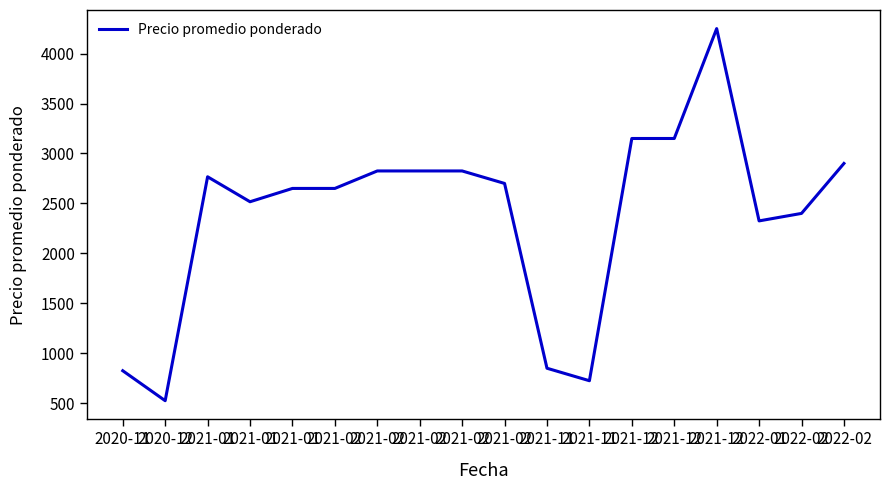

Where is the first local maximum?

2021-01